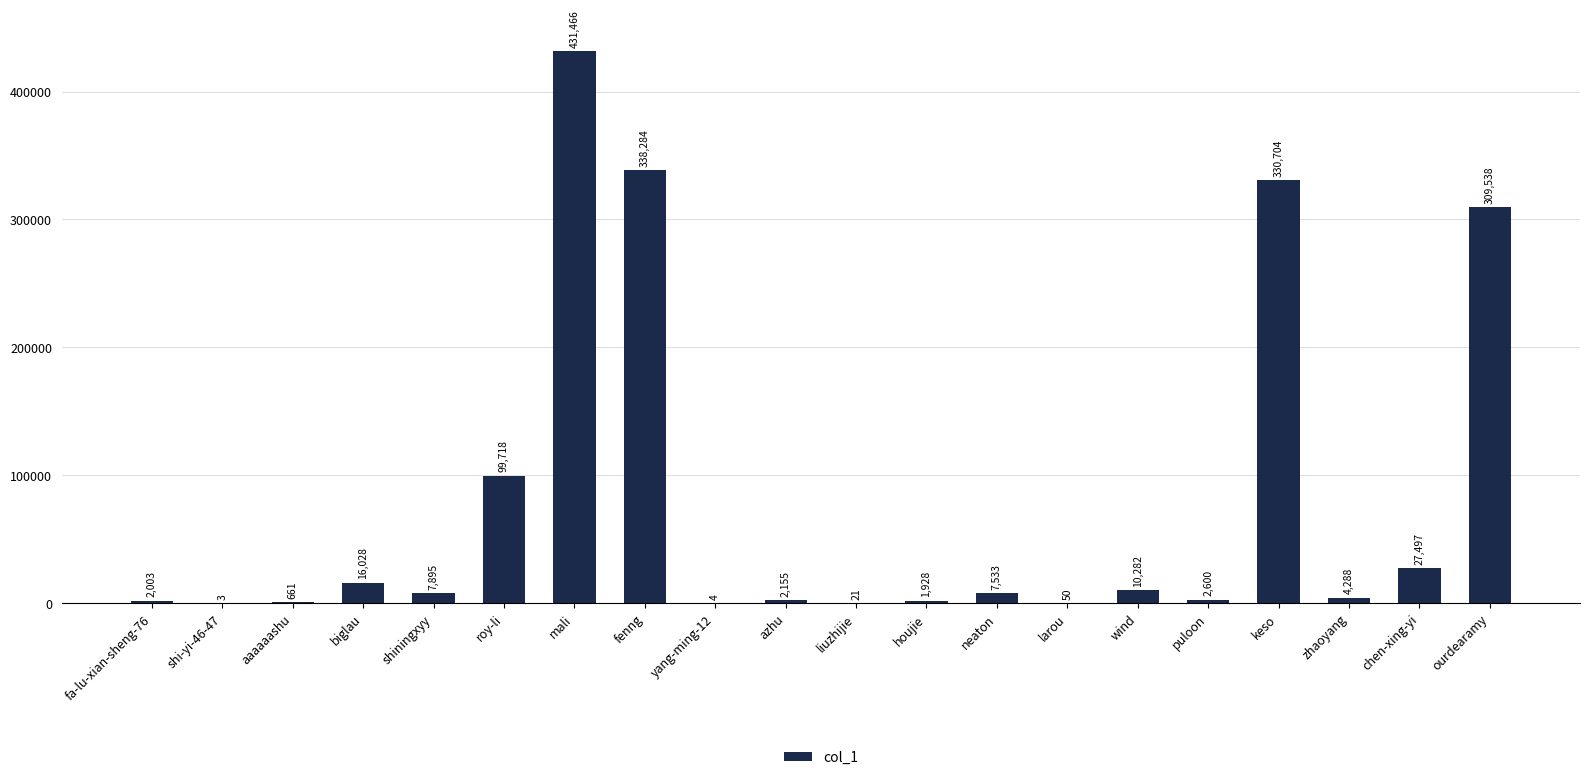

What is the sum of all values?

1592658